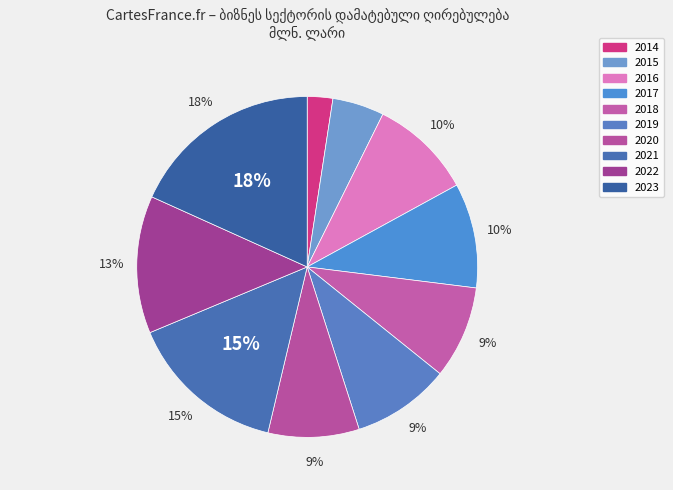

What is the total percentage of 2022 and 2014?

15.5%